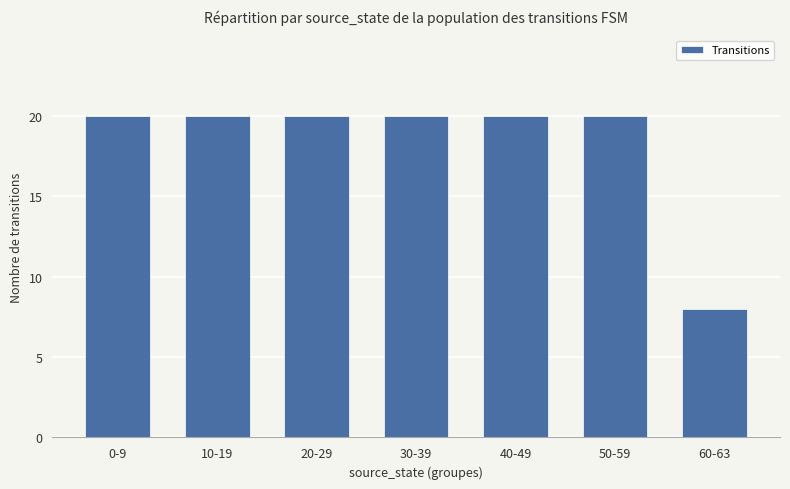

Reading left to right, what are all the values shown in this chart?

0-9=20	10-19=20	20-29=20	30-39=20	40-49=20	50-59=20	60-63=8